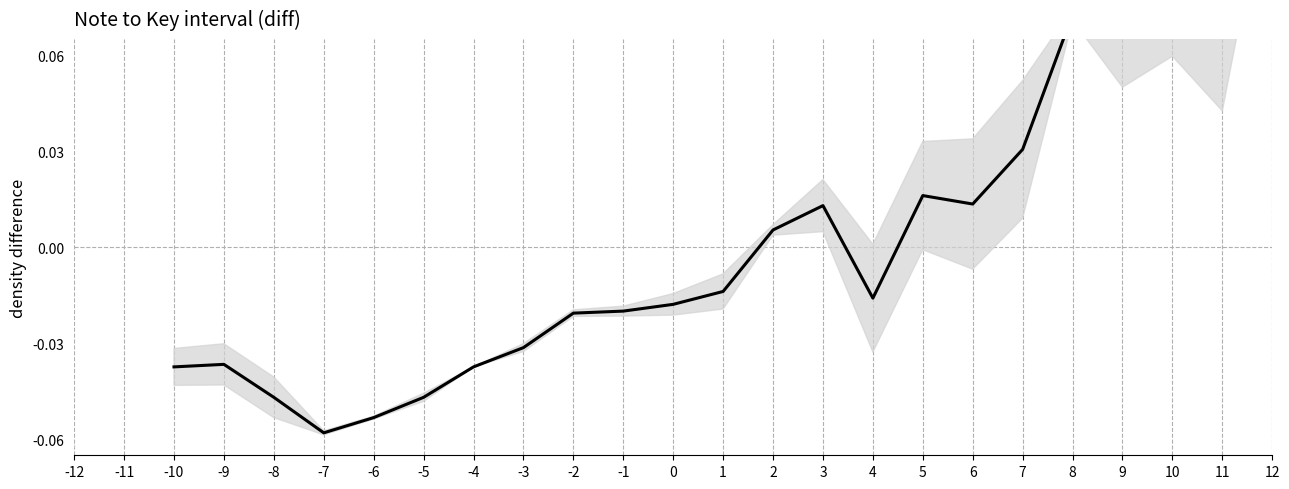

Rank the categories by value from lowest to highest.

-12, -11, -7, -6, -8, -5, -10, -4, -9, -3, -2, -1, 0, 4, 1, 2, 3, 6, 5, 7, 9, 11, 8, 10, 12